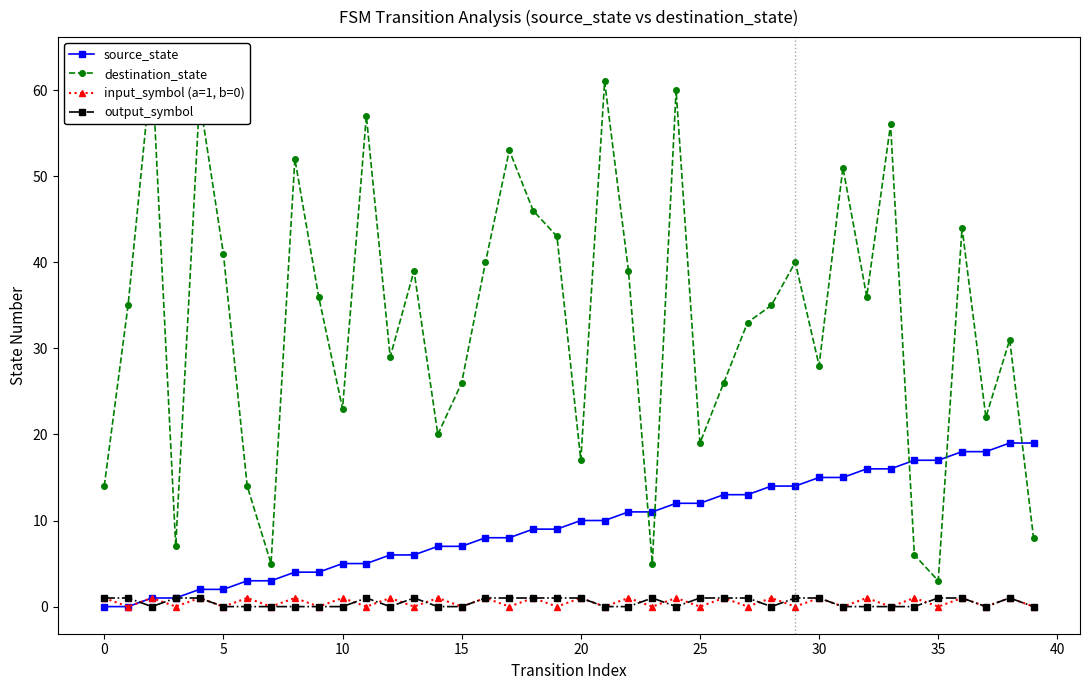

What is the sum of the destination_state values at 37 and 39?

30